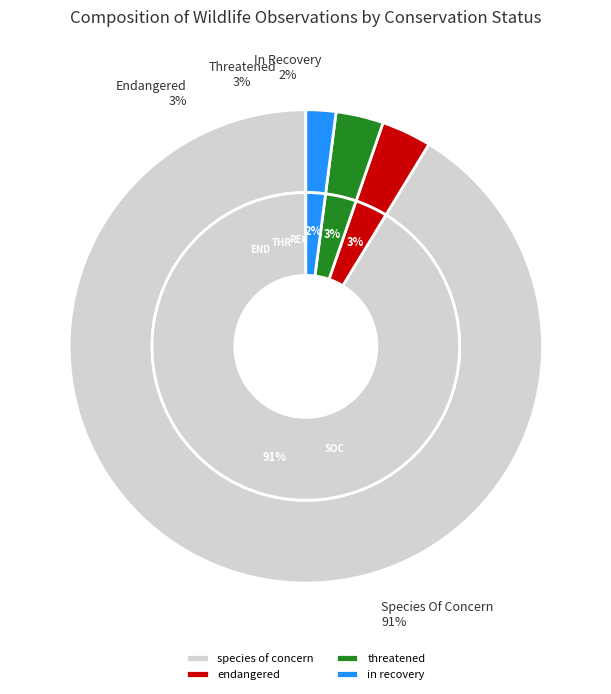

Is there any slice that represents more than half of the pie?

Yes